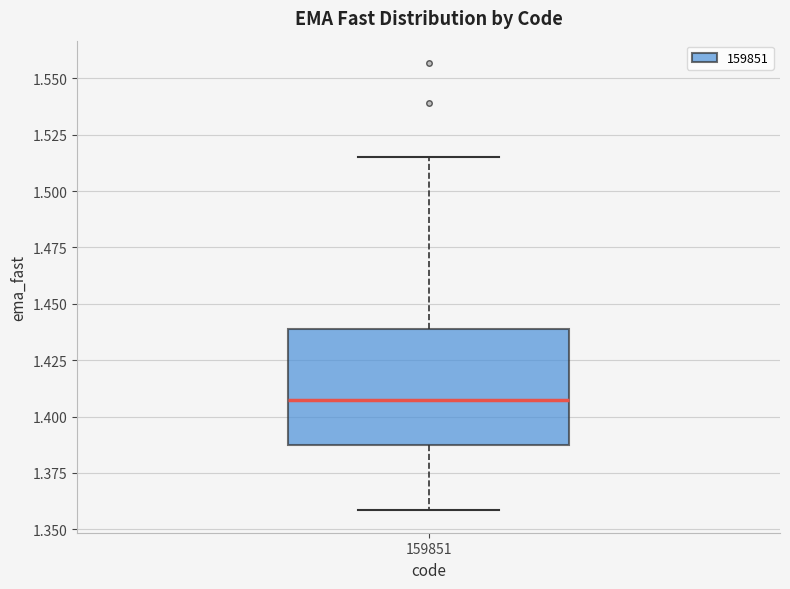

Transcribe this box plot: give where the median line is, the range the box spans, and where the two whiskers end, as read against the y-axis. The values are not printed on the chart, so give them approximately, as read against the axis.

median 1.405, box 1.385 to 1.440, whiskers 1.360 to 1.515